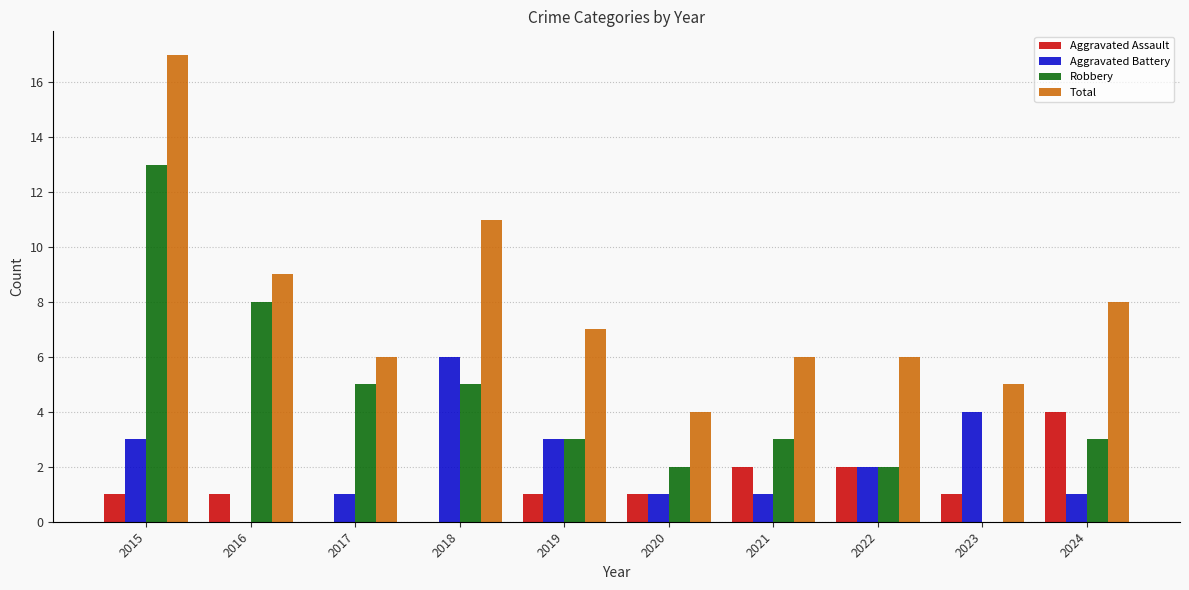

Reading left to right, transcribe all the data shown in this chart.

Aggravated Assault: 2015=1	2016=1	2017=0	2018=0	2019=1	2020=1	2021=2	2022=2	2023=1	2024=4
Aggravated Battery: 2015=3	2016=0	2017=1	2018=6	2019=3	2020=1	2021=1	2022=2	2023=4	2024=1
Robbery: 2015=13	2016=8	2017=5	2018=5	2019=3	2020=2	2021=3	2022=2	2023=0	2024=3
Total: 2015=17	2016=9	2017=6	2018=11	2019=7	2020=4	2021=6	2022=6	2023=5	2024=8